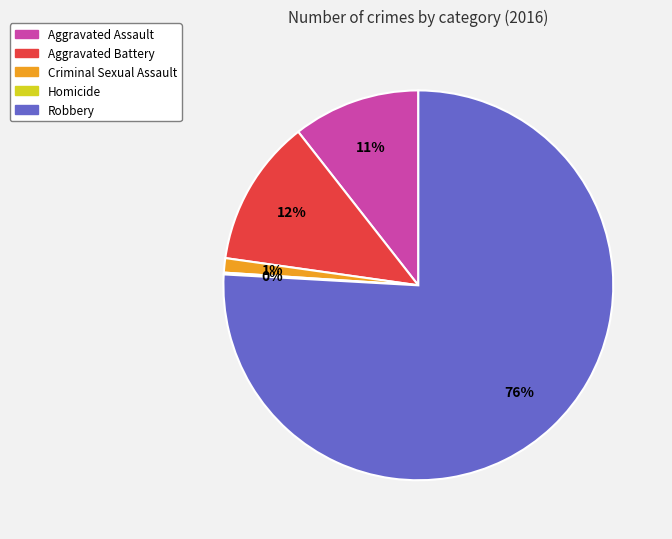

To the nearest percent, what is the difference between the largest and smallest slice percentages?

76%